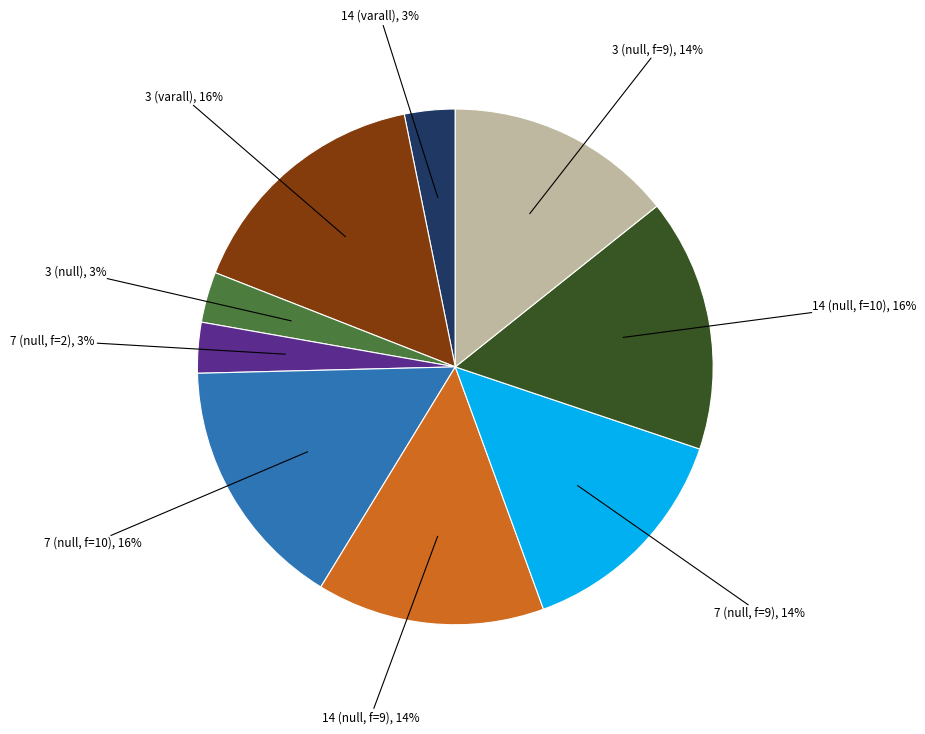

To the nearest percent, what is the average slice percentage?

11%